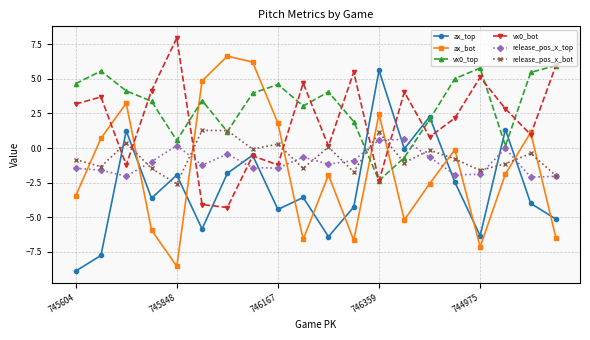

What is the value of the ax_bot point at the 11th from the left?

-1.9